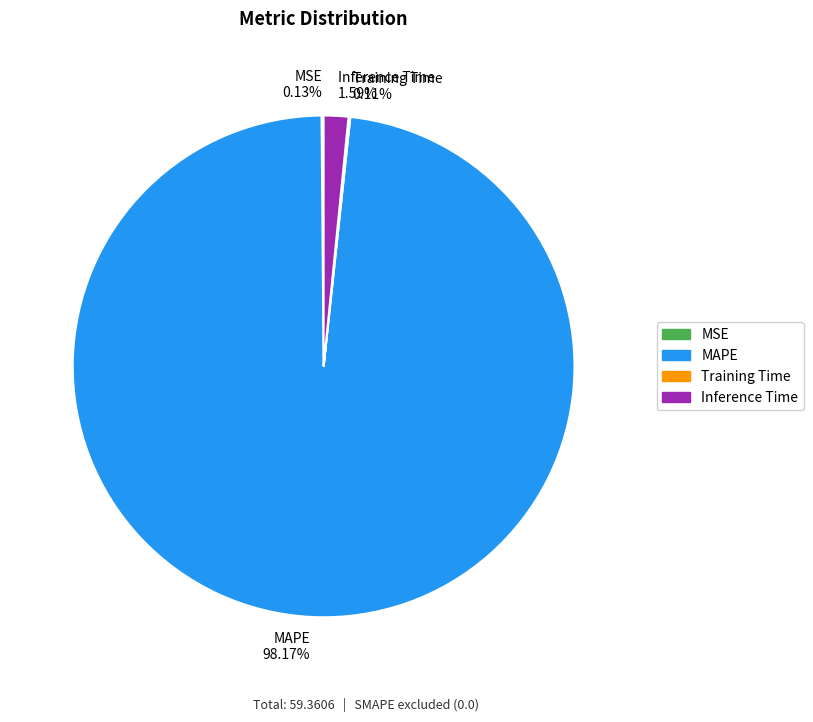

Which slice is the largest?

MAPE